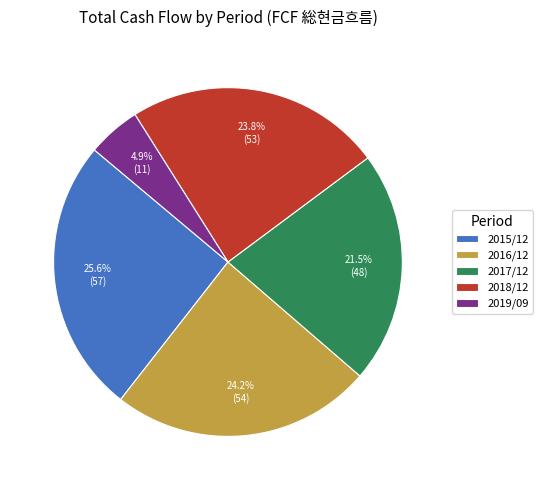

Is there any slice that represents more than half of the pie?

No